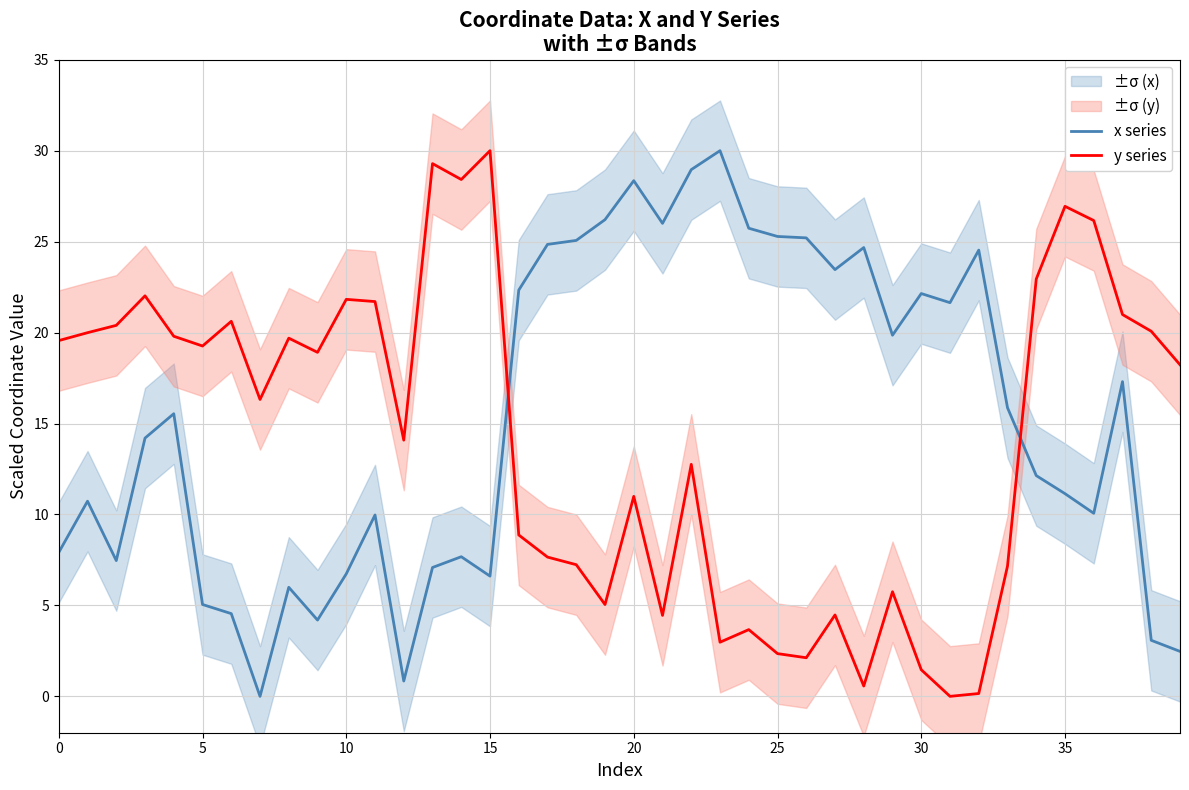

After their last crossing, which series has the higher values: x series or y series?

y series